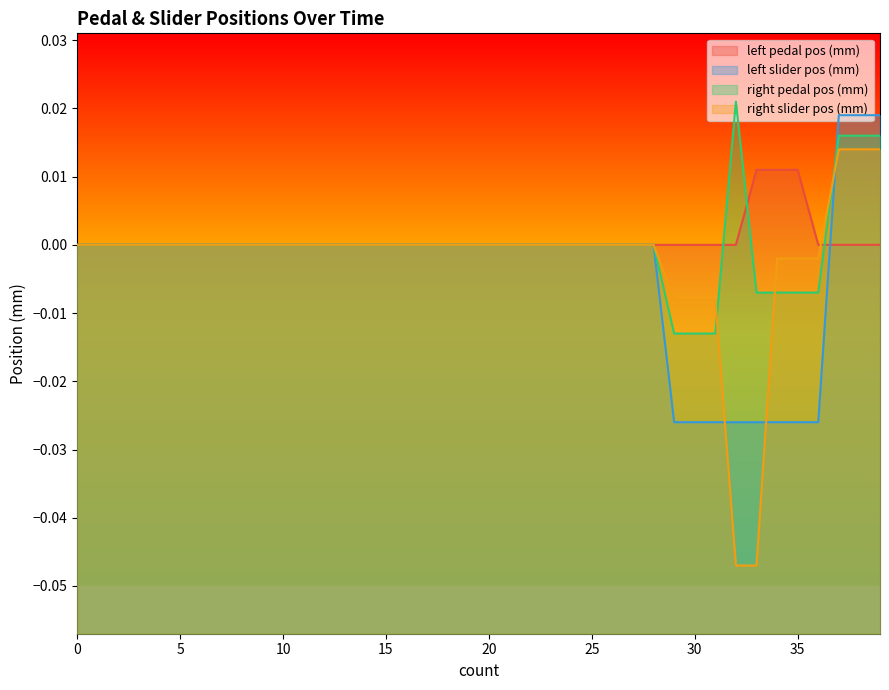

True or false: left pedal pos (mm) has more than 1 interior local peaks.

False